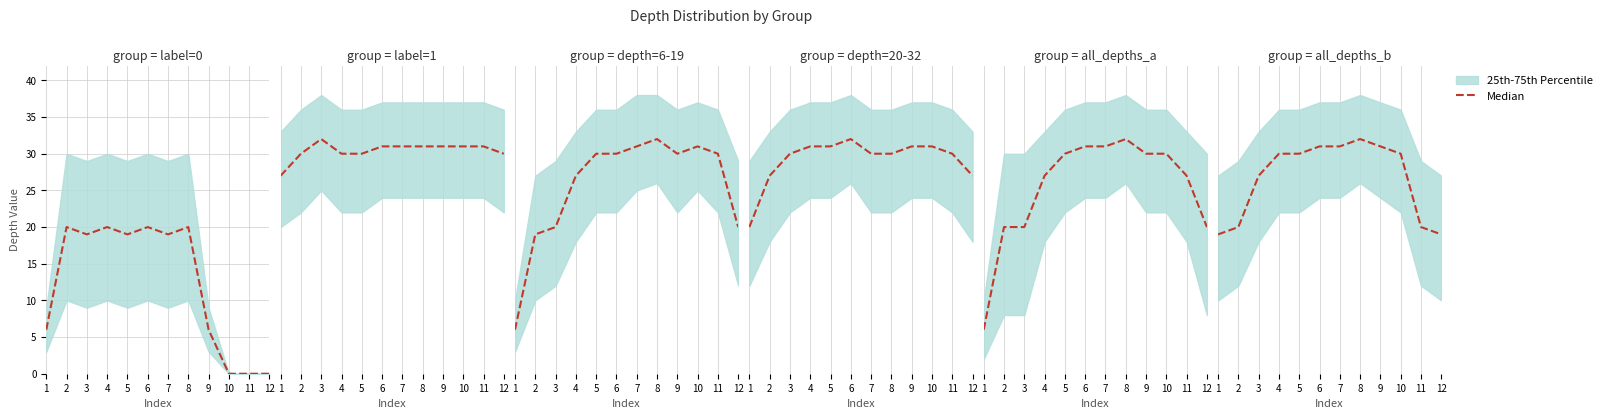

What is the average value?

27